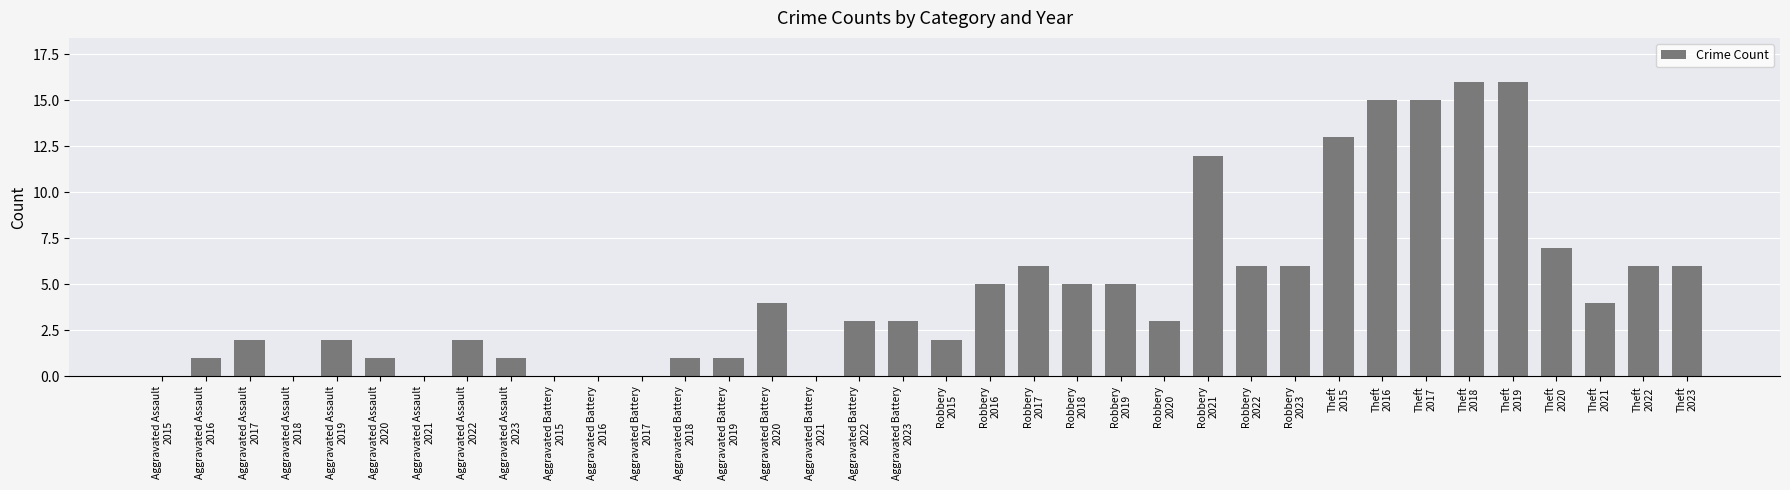

What is the difference between the values at Aggravated Battery
2015 and Theft
2015?

13